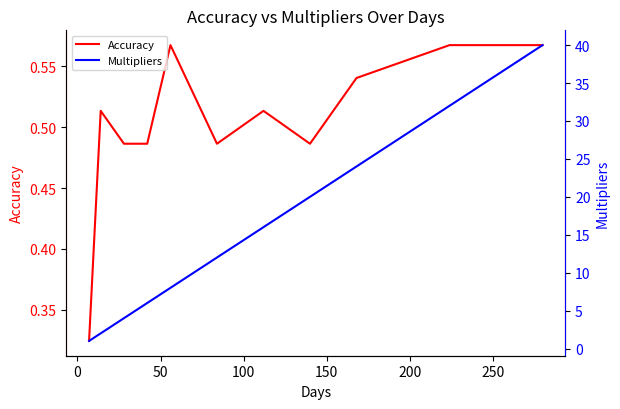

How many data points does each series have?

11